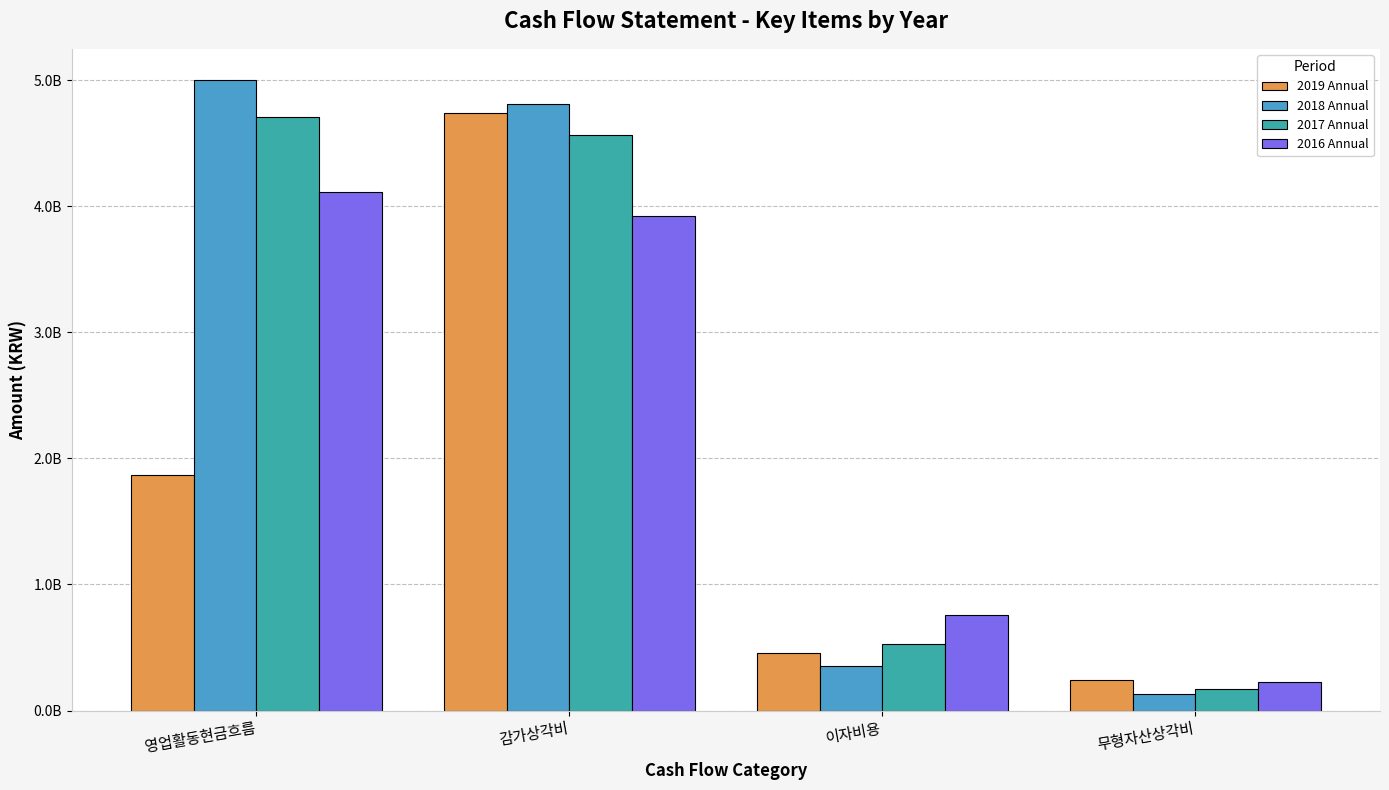

What is the maximum value for 2019 Annual?

4739066609